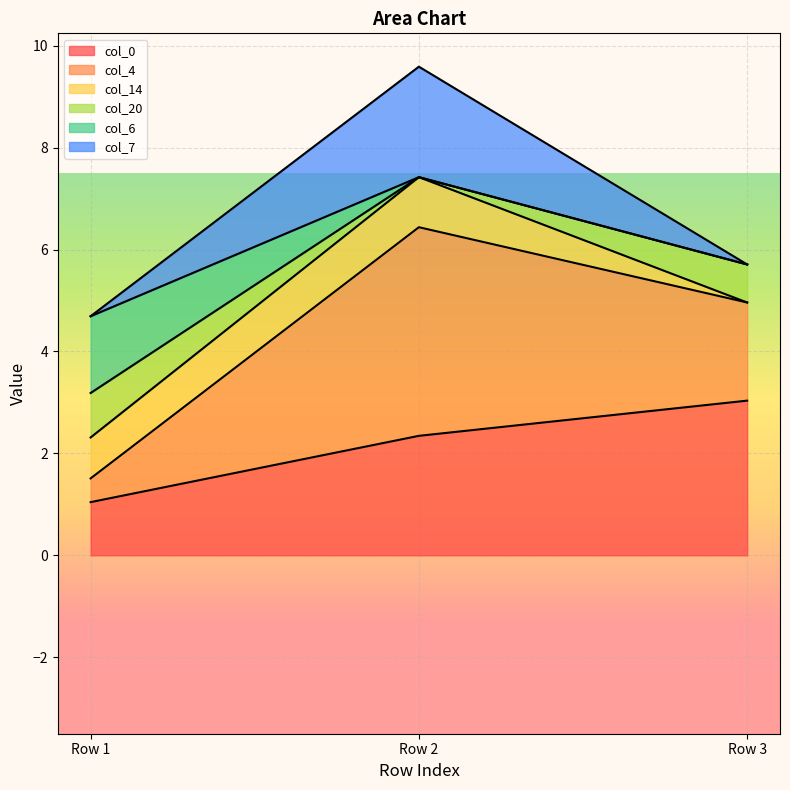

Is the value of col_4 at Row 1 greater than the value of col_20 at Row 3?

No